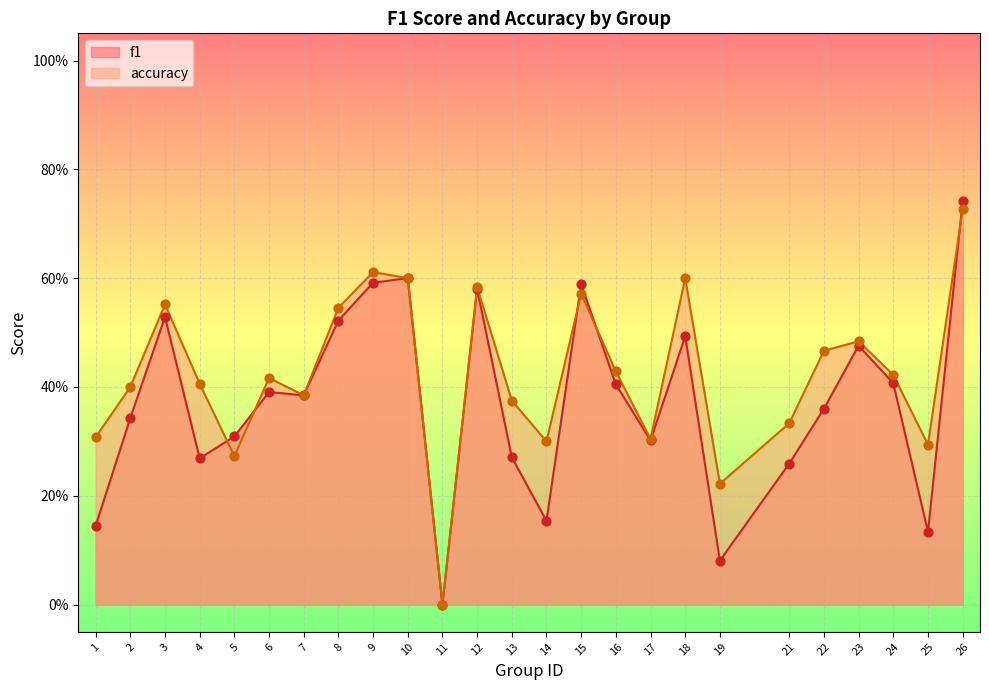

What is the total value across all series at 14?

0.5